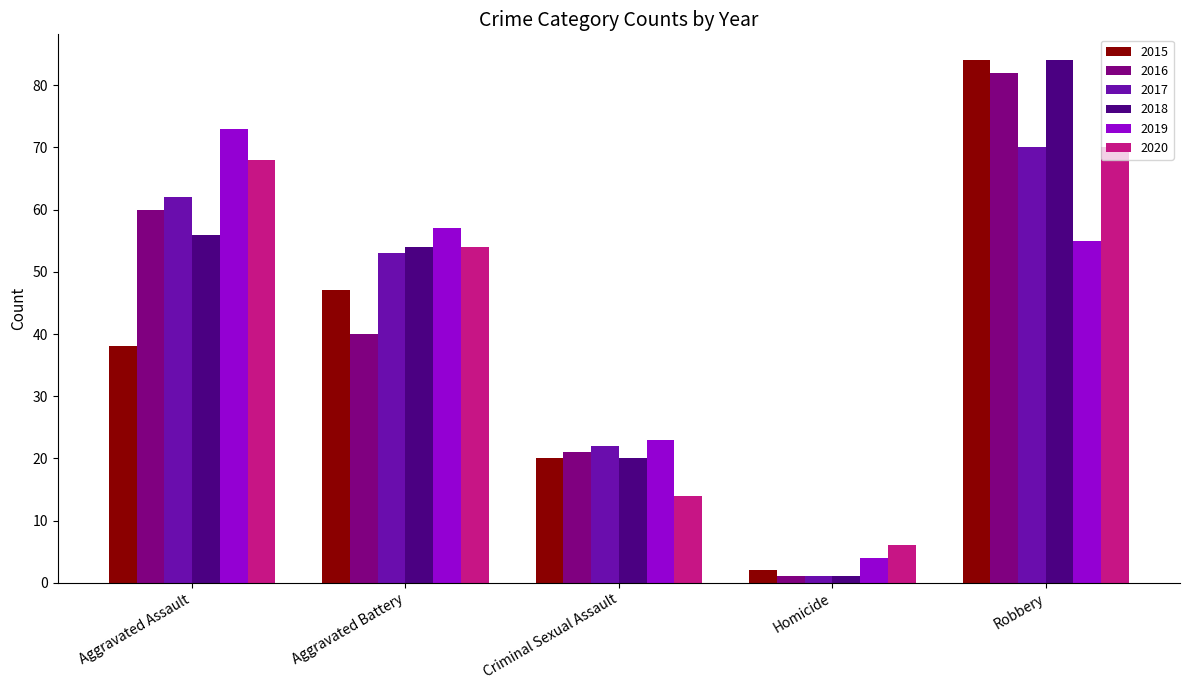

List the labels in order of 2015 value, smallest first.

Homicide, Criminal Sexual Assault, Aggravated Assault, Aggravated Battery, Robbery